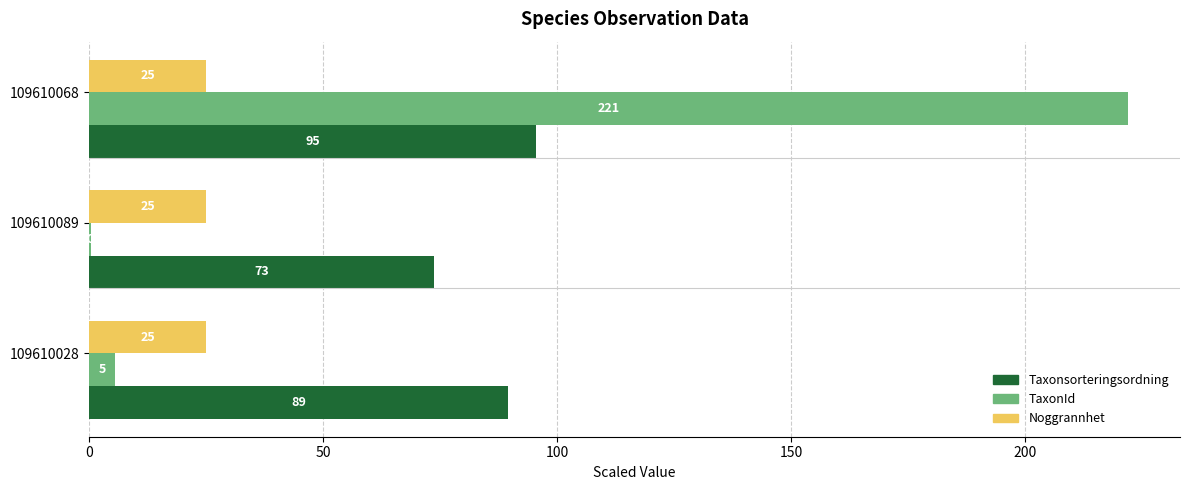

Is it true that Taxonsorteringsordning equals 119.9 at 109610089?

False